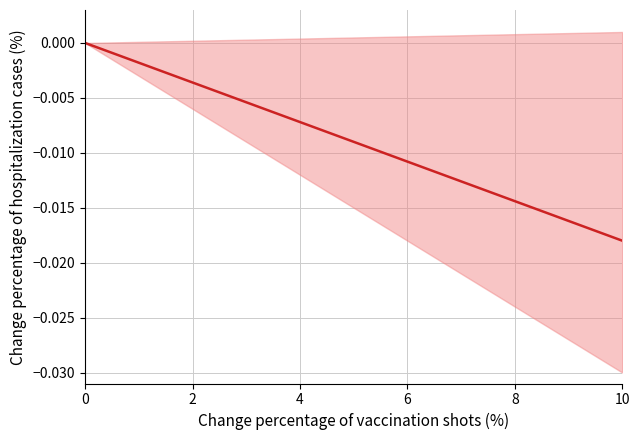

True or false: there are more than 0 points higher than both neighbors.

False